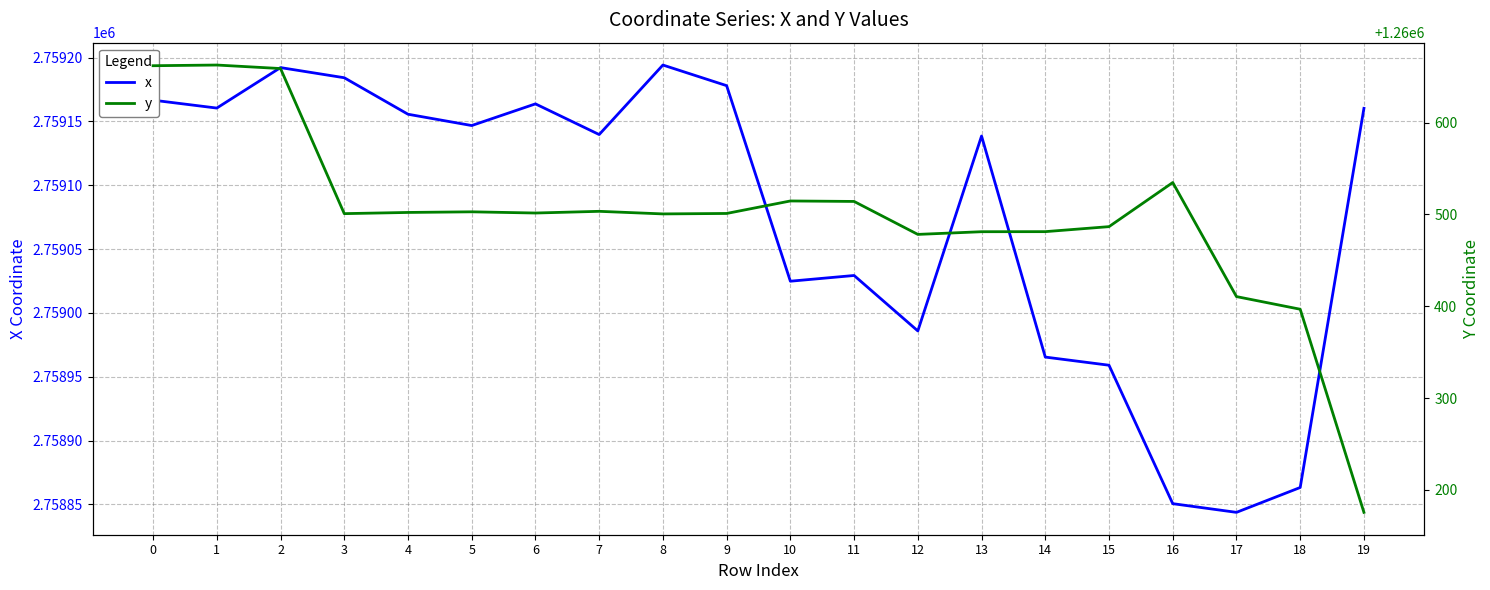

How many values in the y series exceed 1260501?

11